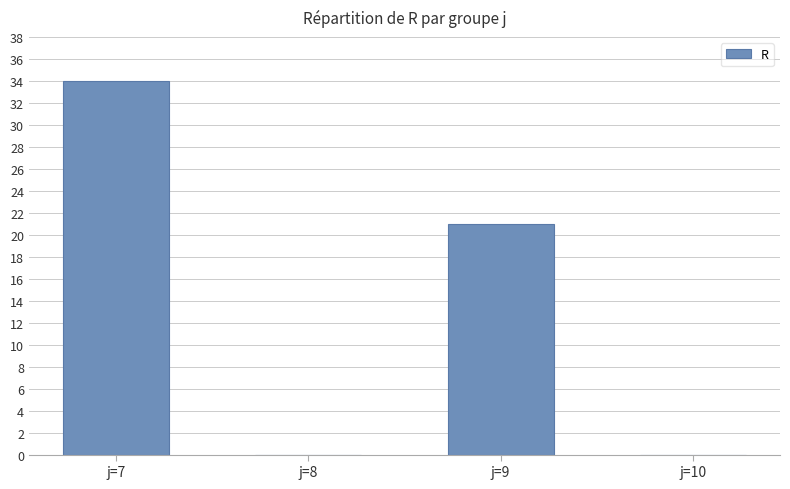

Are the bars horizontal?

No